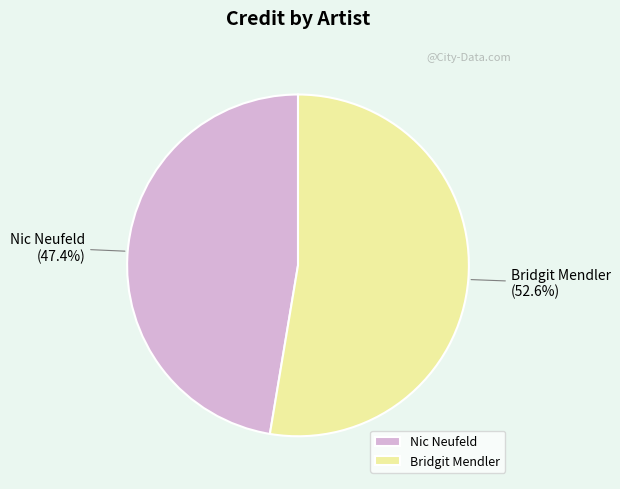

How many slices are in this pie chart?

2